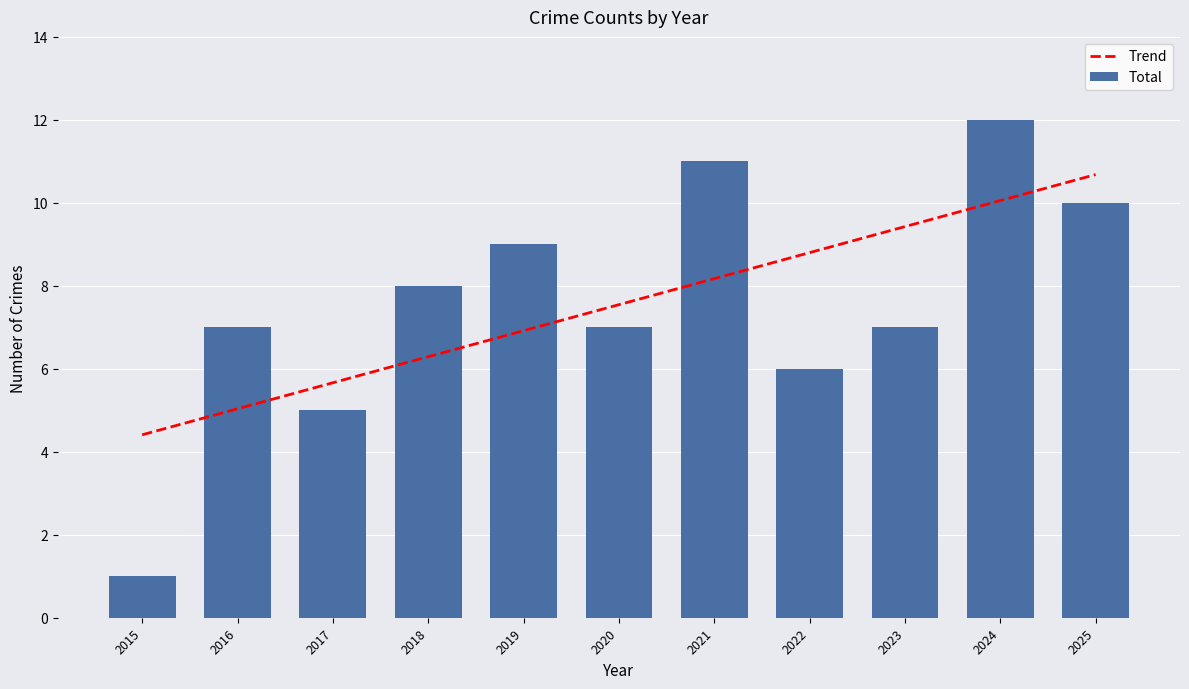

How many data points in Total are less than 7?

3